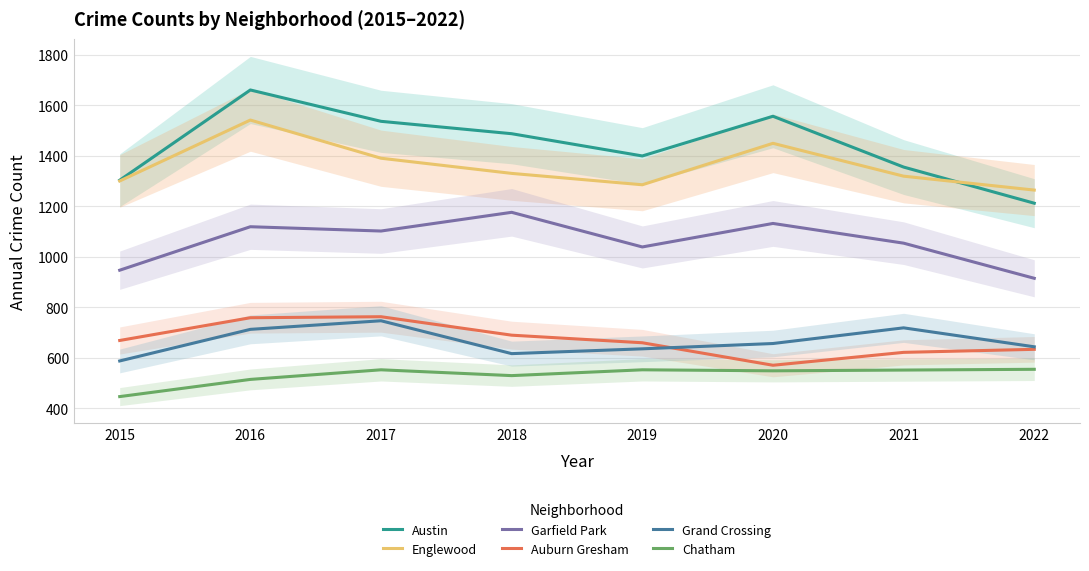

How many data points does each series have?

8